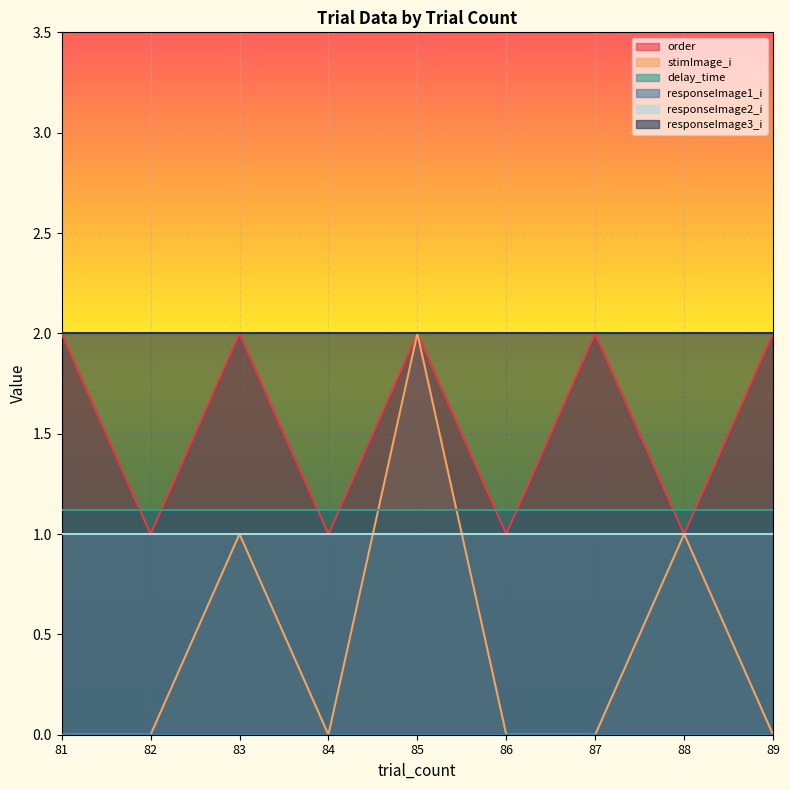

How many series are shown in this chart?

6